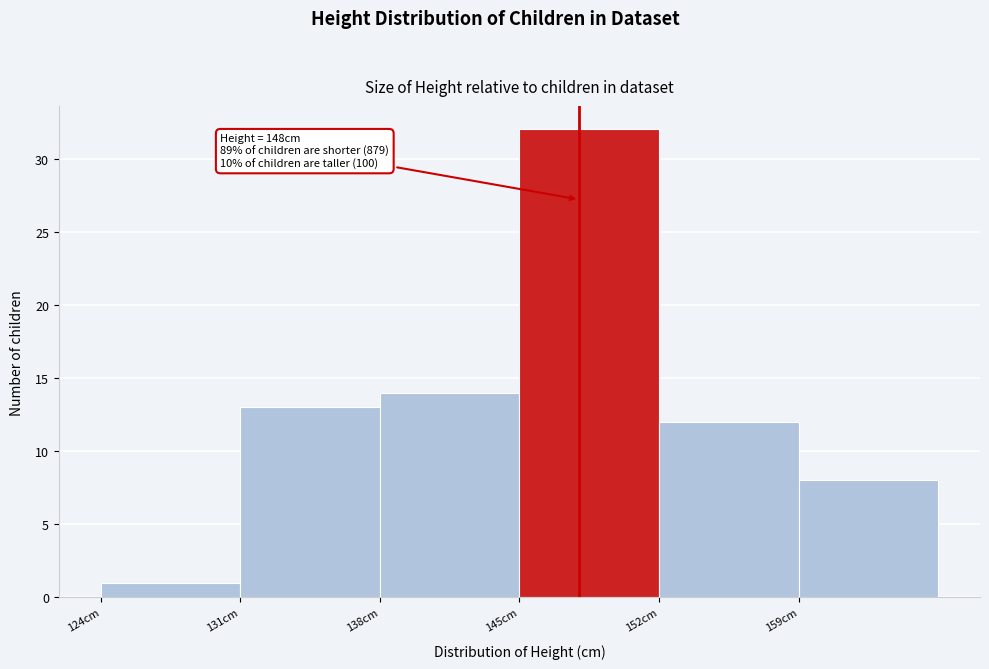

Which range on the x-axis has the tallest bar?

145 to 152